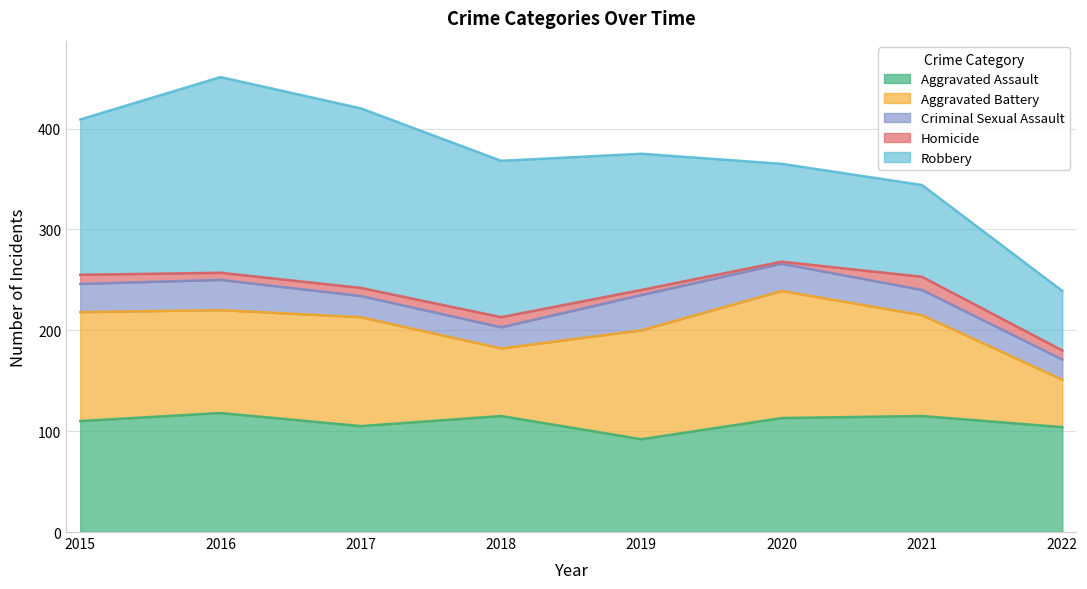

Reading right to left, extract all data points from this chart.

Aggravated Assault: 2022=104	2021=115	2020=113	2019=92	2018=115	2017=105	2016=118	2015=110
Aggravated Battery: 2022=47	2021=100	2020=126	2019=108	2018=67	2017=108	2016=102	2015=108
Criminal Sexual Assault: 2022=20	2021=25	2020=27	2019=35	2018=21	2017=21	2016=30	2015=28
Homicide: 2022=9	2021=13	2020=2	2019=5	2018=10	2017=8	2016=7	2015=9
Robbery: 2022=59	2021=91	2020=97	2019=135	2018=155	2017=178	2016=194	2015=154